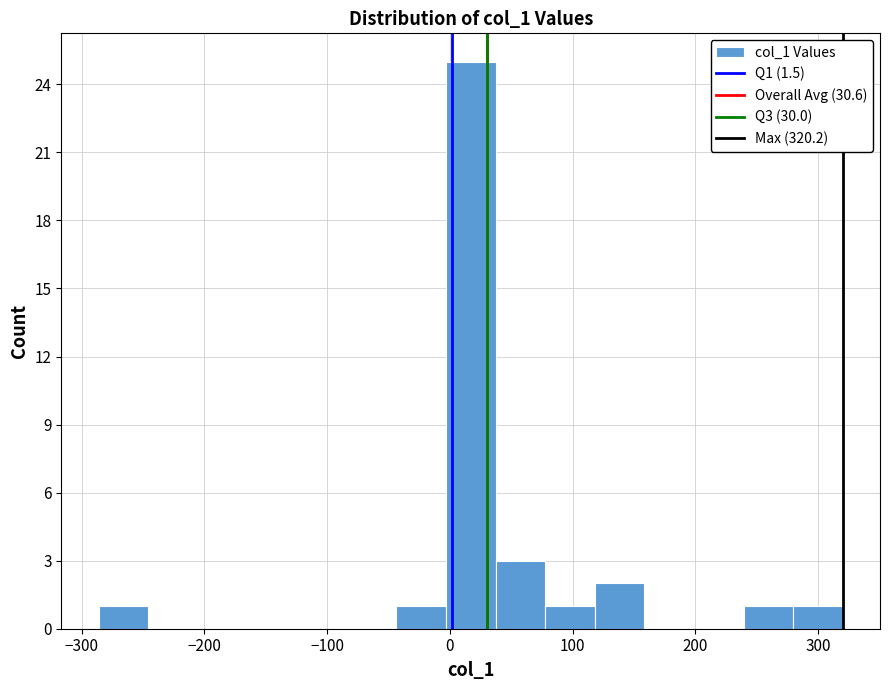

What is the height of the bar covering 40 to 80 on the x-axis? Neither the bar edges nor the heights are printed on the chart, so give them approximately, as read against the axes.

3